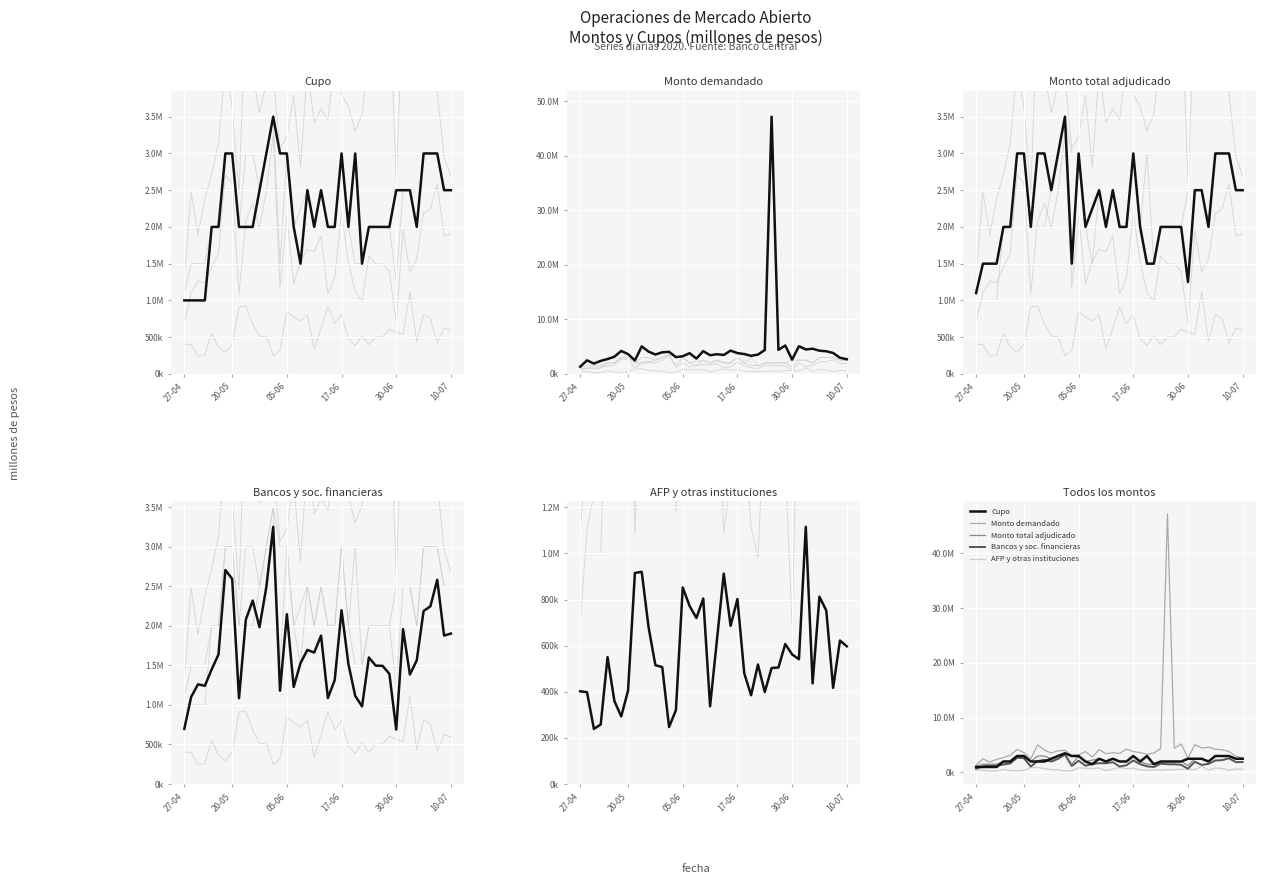

How many lines are shown in the chart?

5